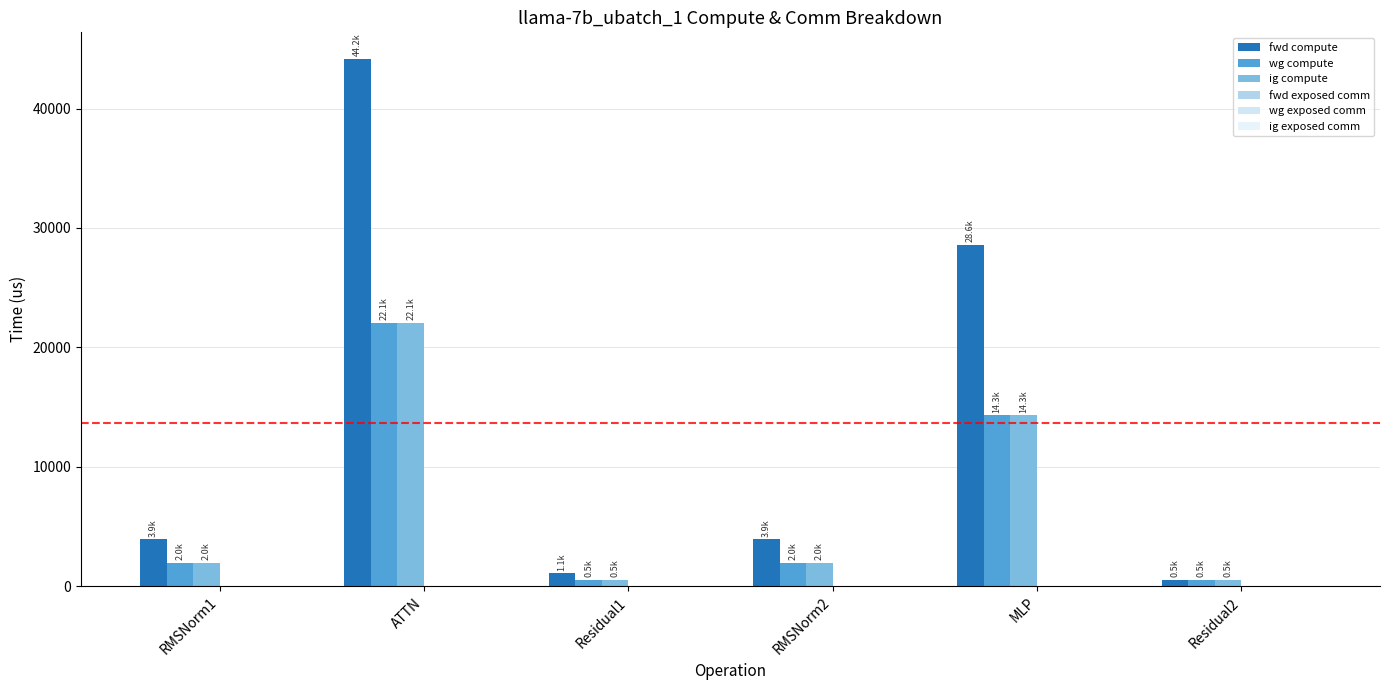

Where does the ig compute series first go above 1962?

RMSNorm1